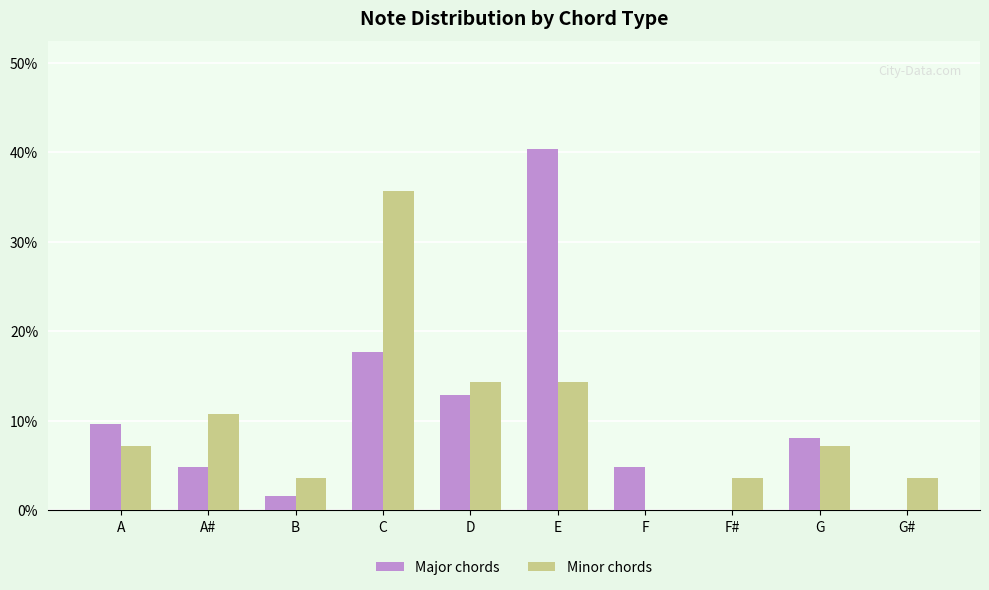

How many groups of bars are there?

10